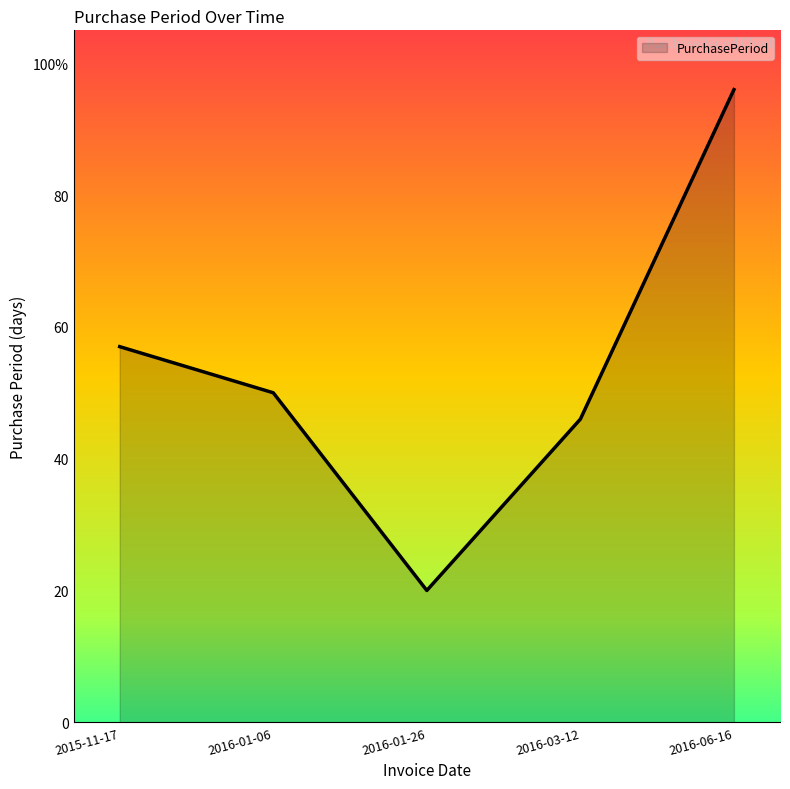

Is this an area chart (filled region under the line)?

Yes